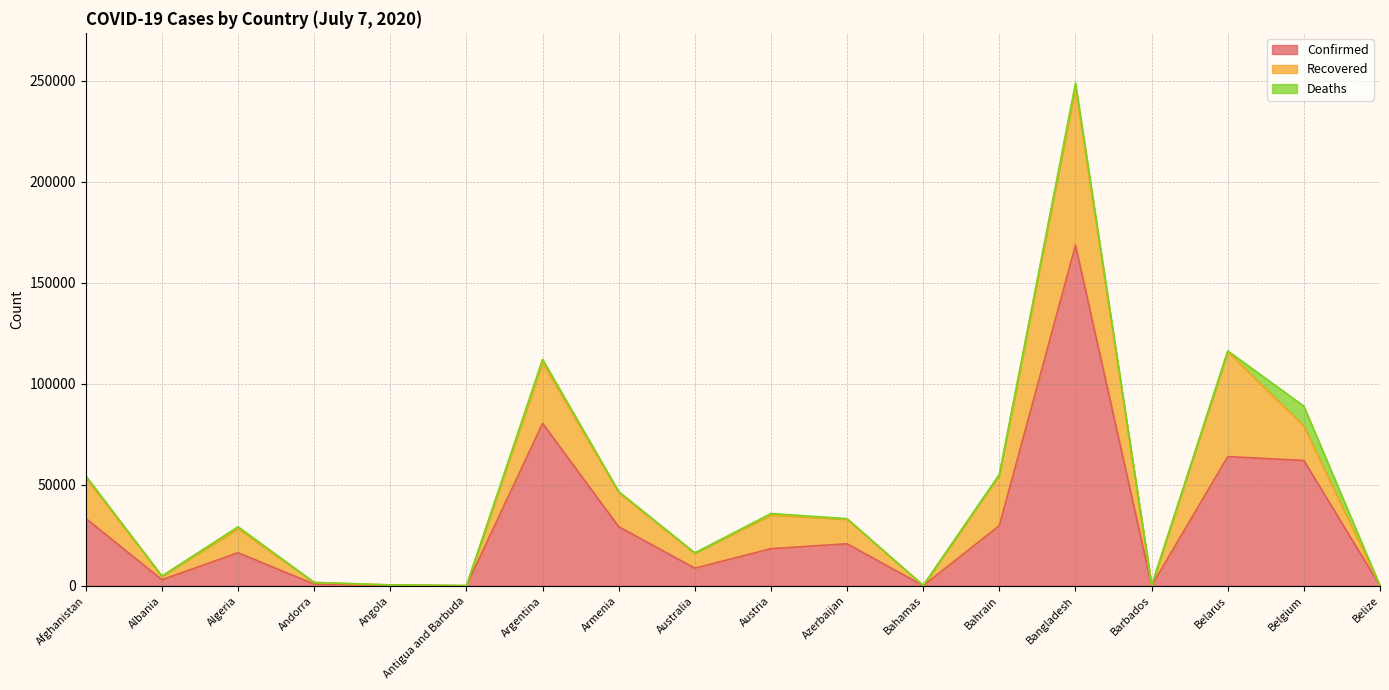

What is the difference between the maximum and minimum values in the Confirmed series?

168615